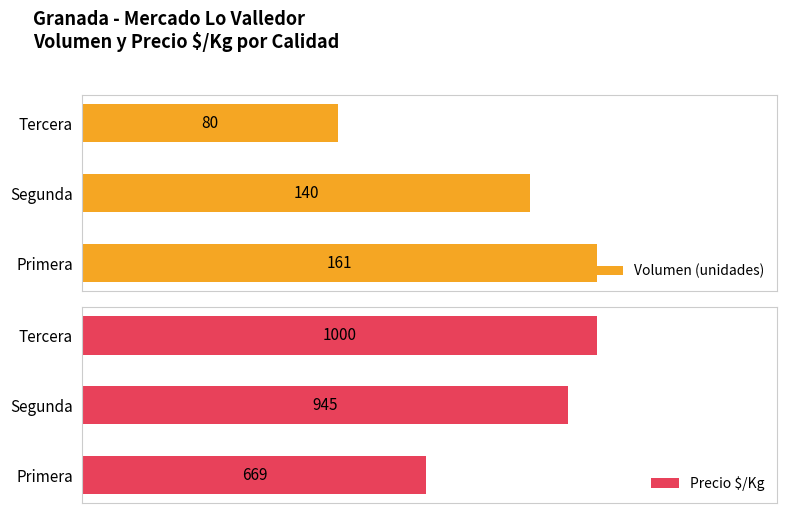

What is the value of the Volumen (unidades) bar at the 3rd from the left?

80